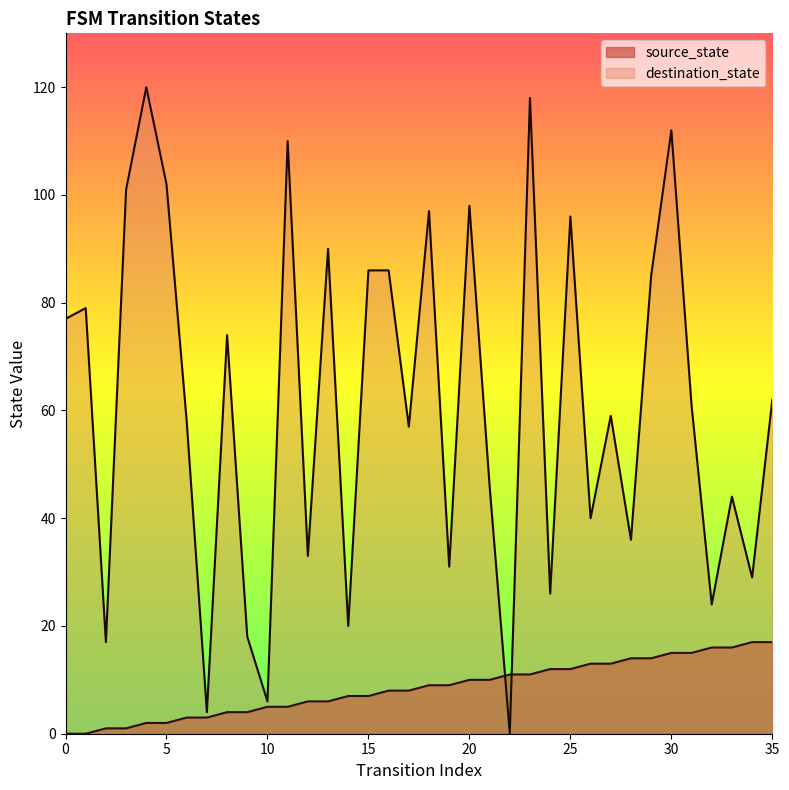

True or false: destination_state has a value of 86 at 15.

True